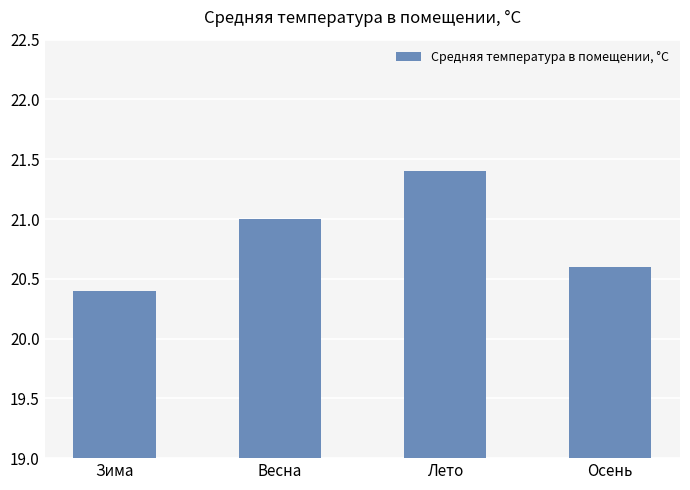

Are the bars horizontal?

No